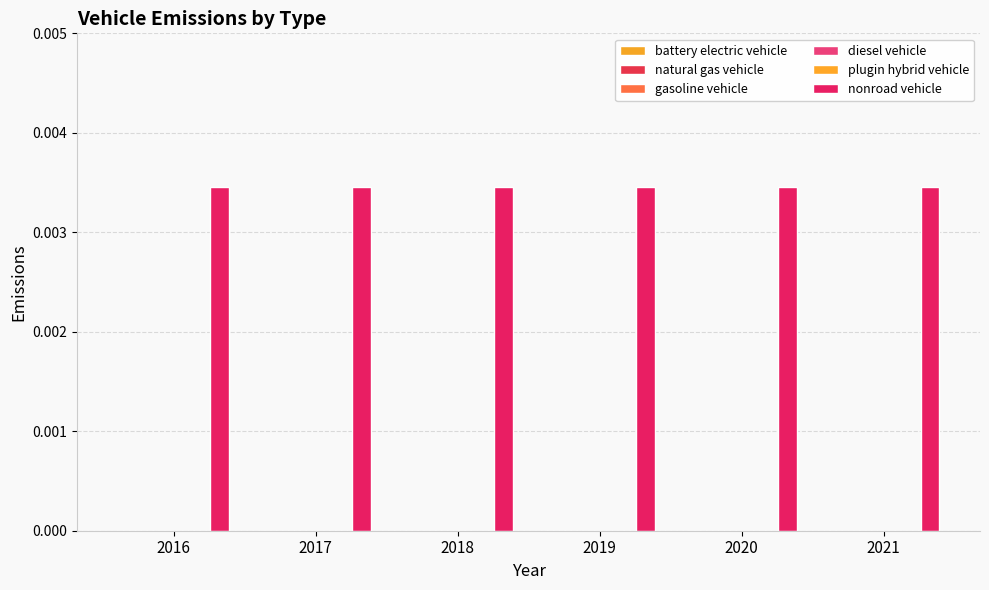

What are all the series names shown in the legend?

battery electric vehicle, natural gas vehicle, gasoline vehicle, diesel vehicle, plugin hybrid vehicle, nonroad vehicle